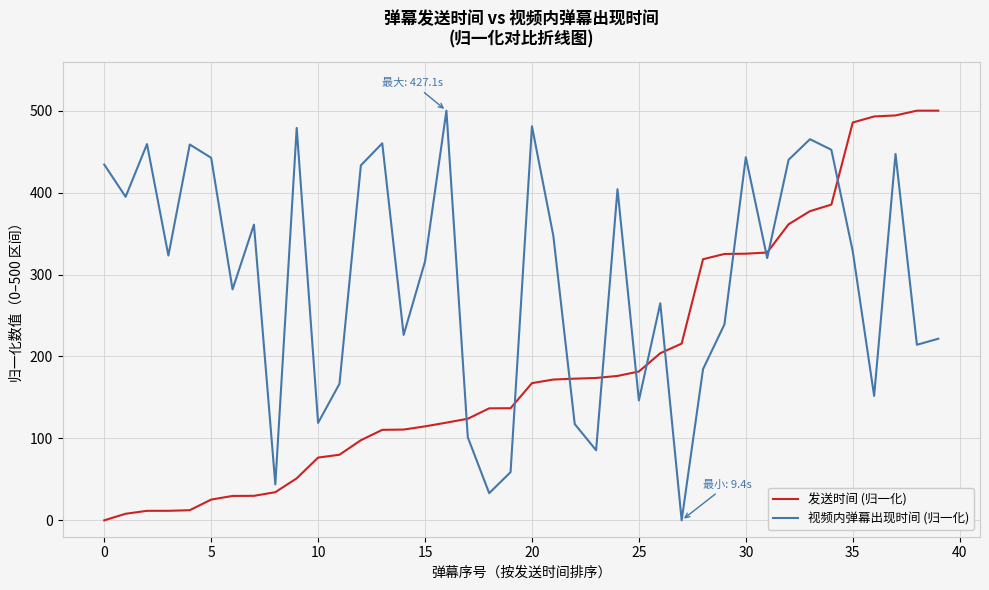

Does the chart have visible grid lines?

Yes